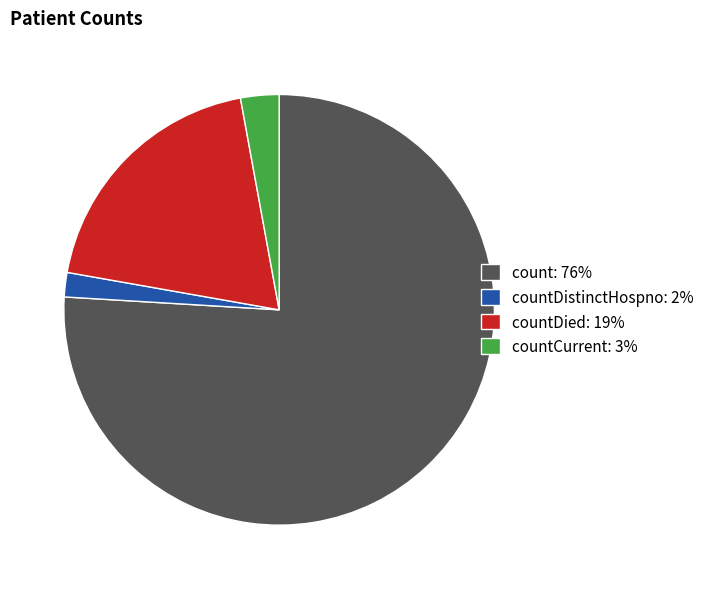

Rank the categories by value from lowest to highest.

countDistinctHospno: 2%, countCurrent: 3%, countDied: 19%, count: 76%